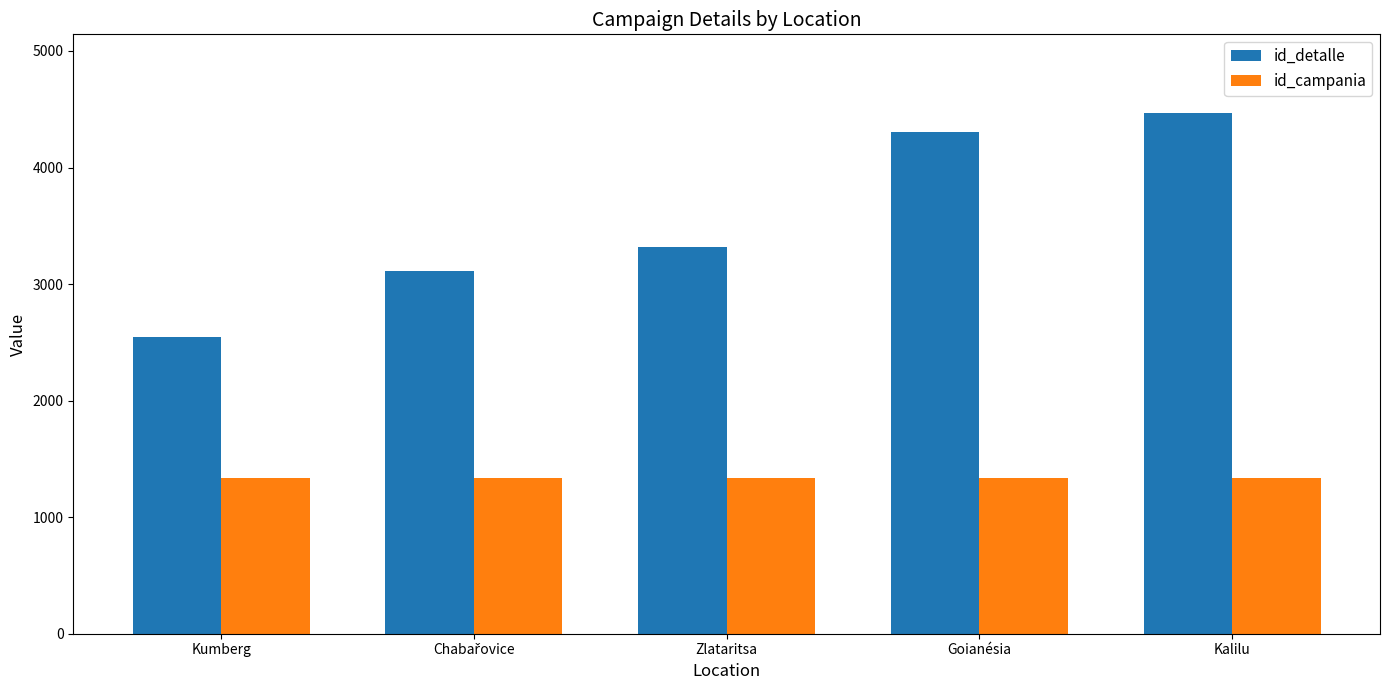

What value does the id_campania series have at Zlataritsa?

1334